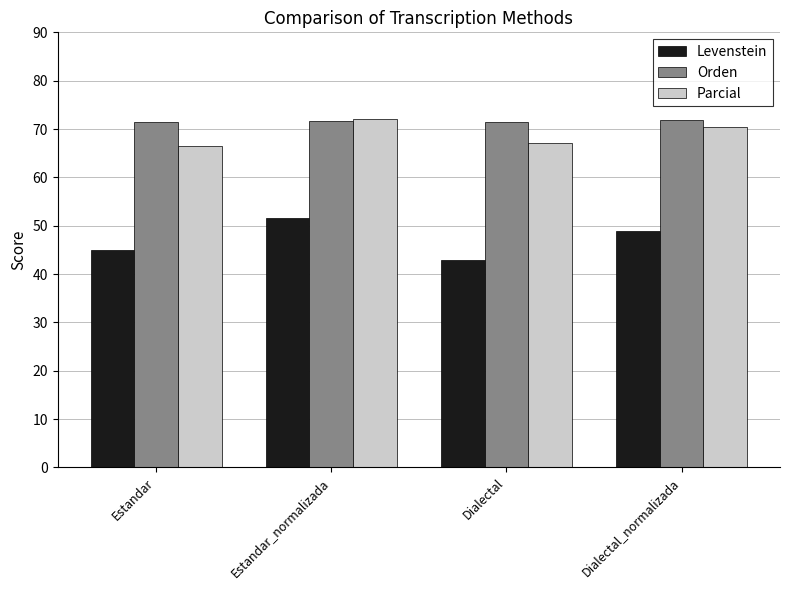

Rank the categories by Levenstein value from lowest to highest.

Dialectal, Estandar, Dialectal_normalizada, Estandar_normalizada